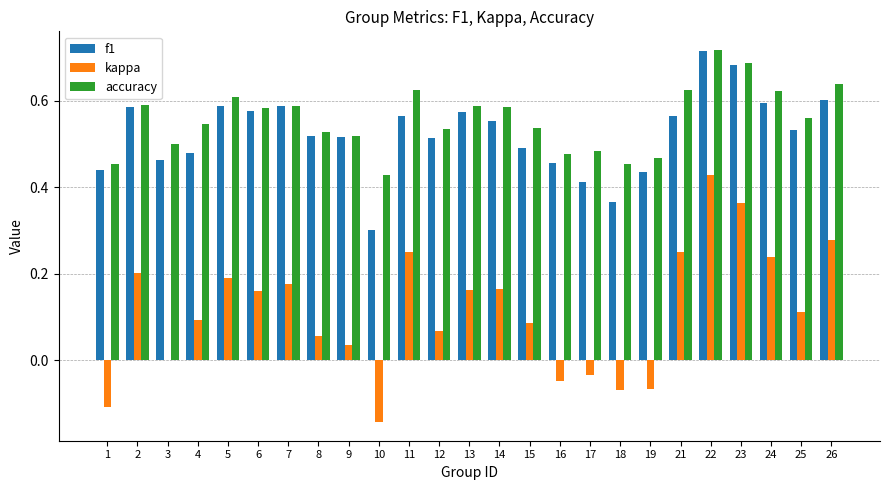

Which category has the highest value in the accuracy series?

22